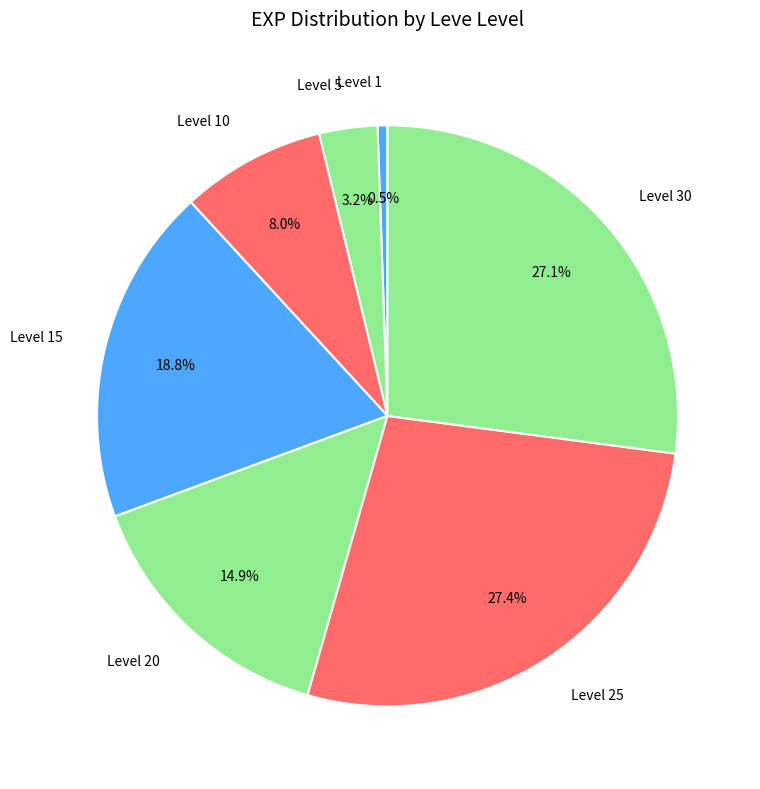

Is Level 25 the majority of the pie?

No